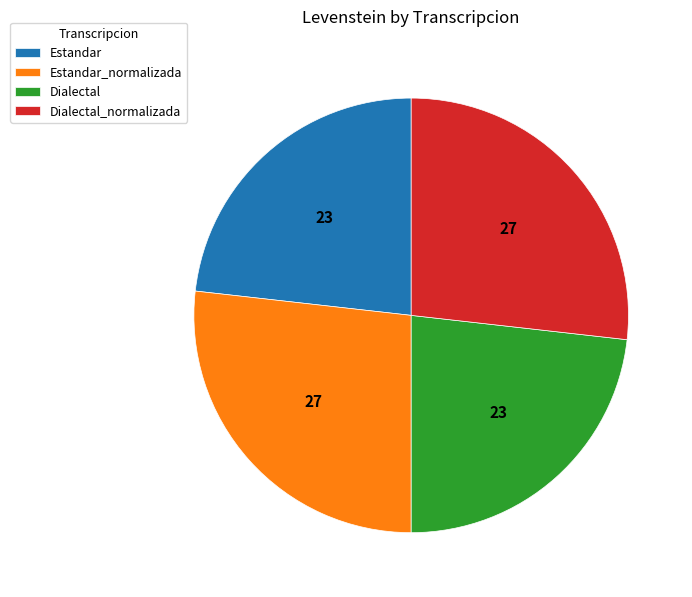

The Dialectal_normalizada slice represents 32% of the pie. True or false?

False